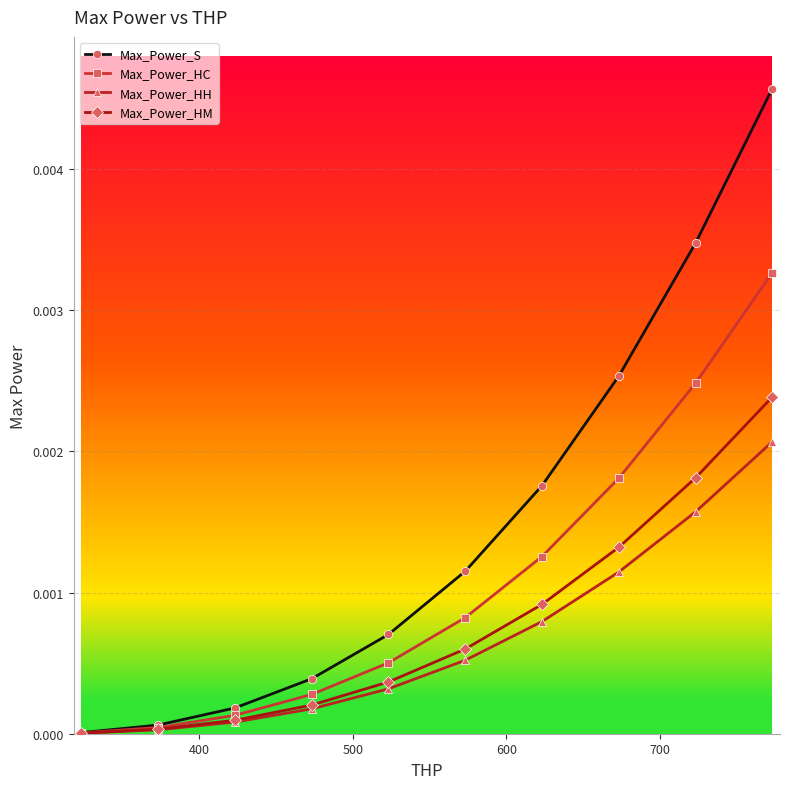

Does the chart have visible grid lines?

Yes